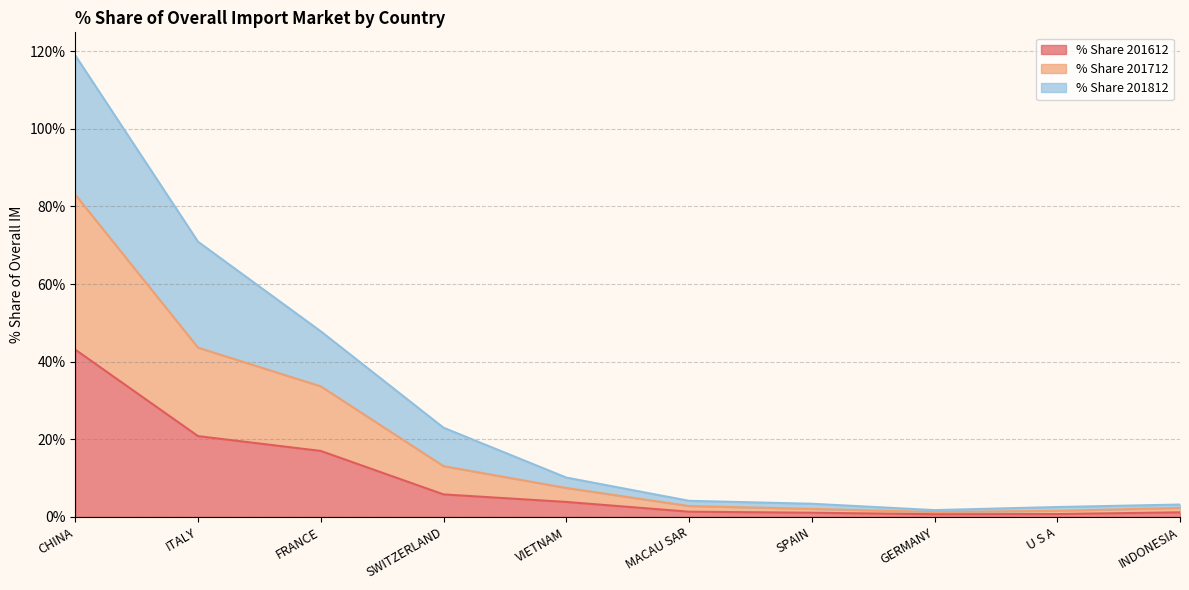

In % Share 201612, how many points are lower than both neighbors (excluding endpoints)?

1